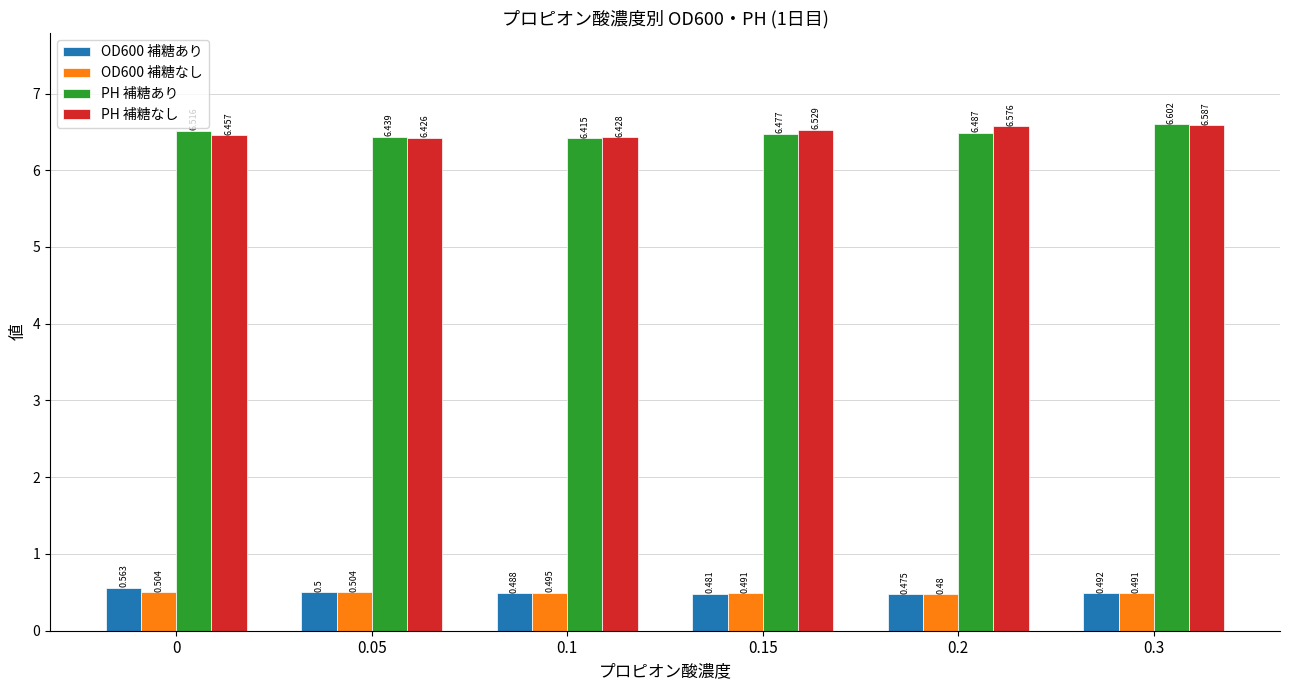

Which series has the widest spread of values?

PH 補糖あり